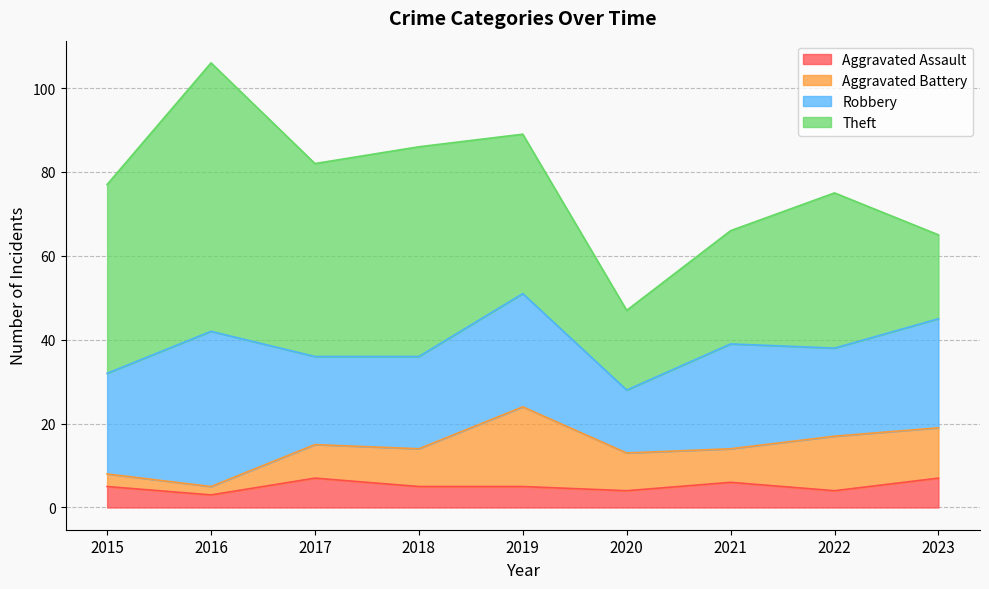

How many lines are shown in the chart?

4